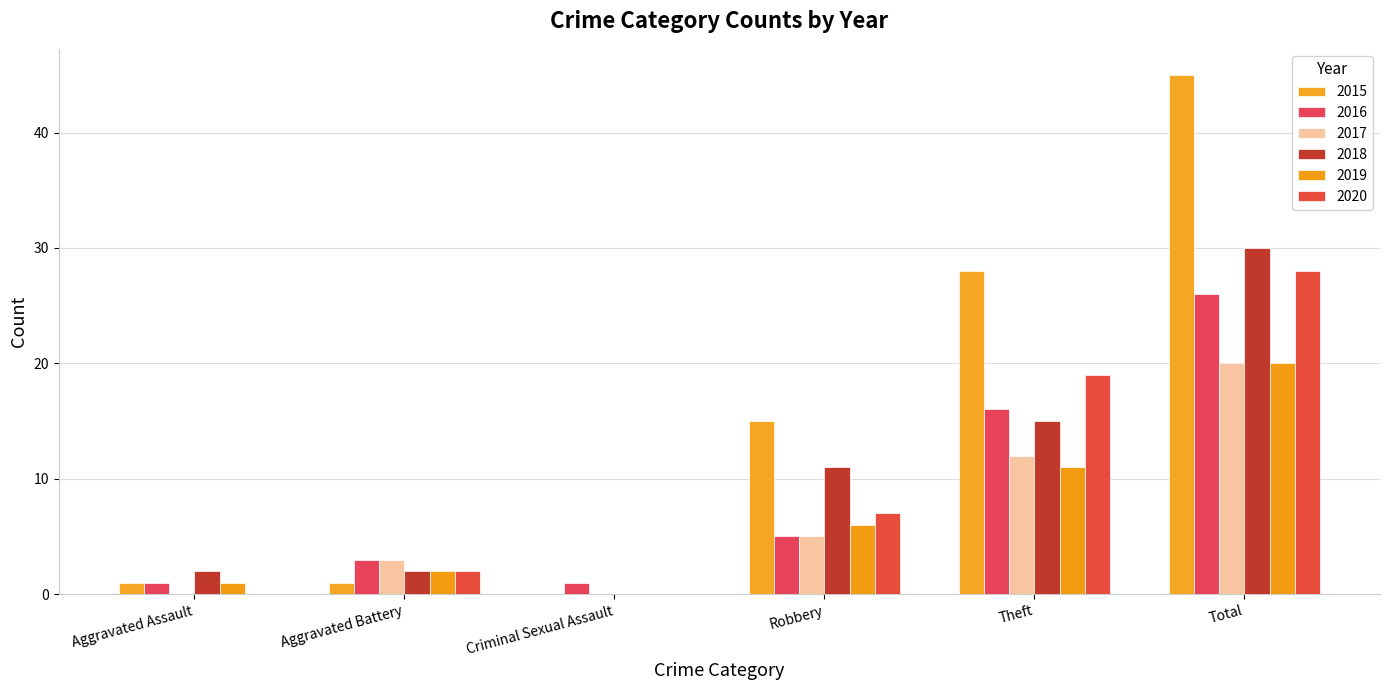

How many distinct data groups are displayed?

6